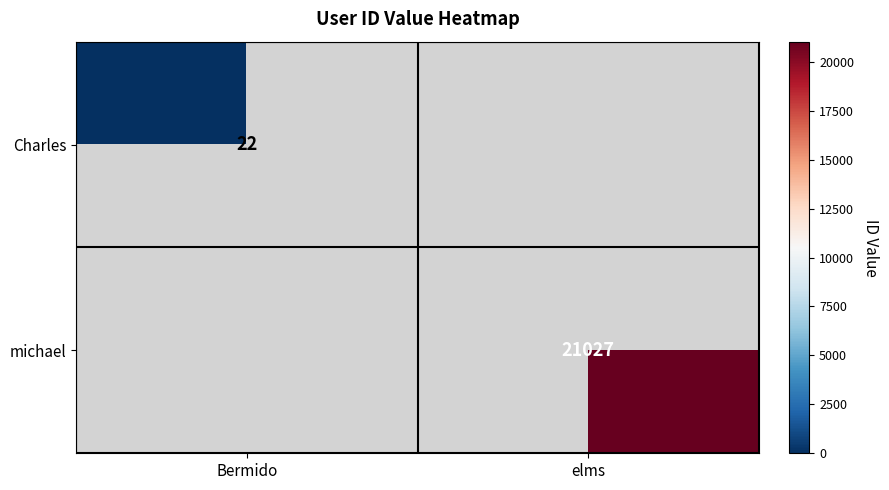

Is it true that Charles equals 22 at Bermido?

True